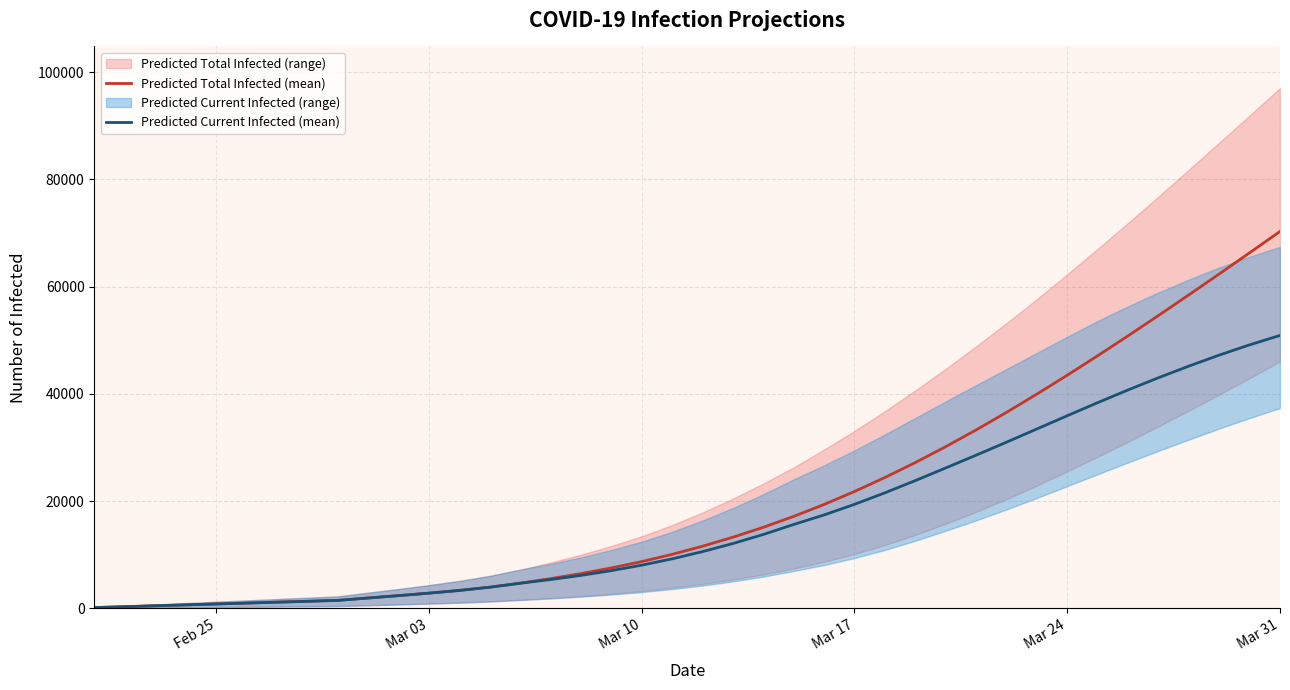

Reading left to right, extract all data points from this chart.

Predicted Total Infected (mean): 168	335	503	670	838	1005	1173	1340	1508	1951	2393	2856	3363	3962	4703	5554	6498	7553	8739	10087	11601	13281	15132	17164	19388	21806	24413	27200	30160	33283	36556	39965	43491	47120	50835	54625	58477	62381	66327	70309
Predicted Current Infected (mean): 168	335	503	670	838	1005	1173	1340	1508	1951	2393	2856	3363	3962	4703	5386	6163	7051	8069	9249	10596	12108	13791	15656	17437	19413	21557	23837	26198	28580	31003	33467	35938	38381	40748	43024	45196	47249	49164	50921